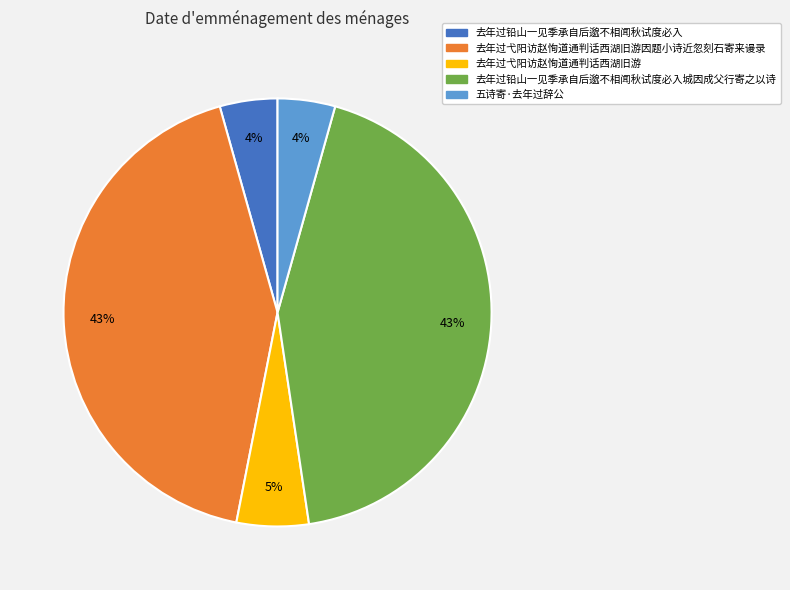

To the nearest percent, what is the difference between the largest and smallest slice percentages?

39%